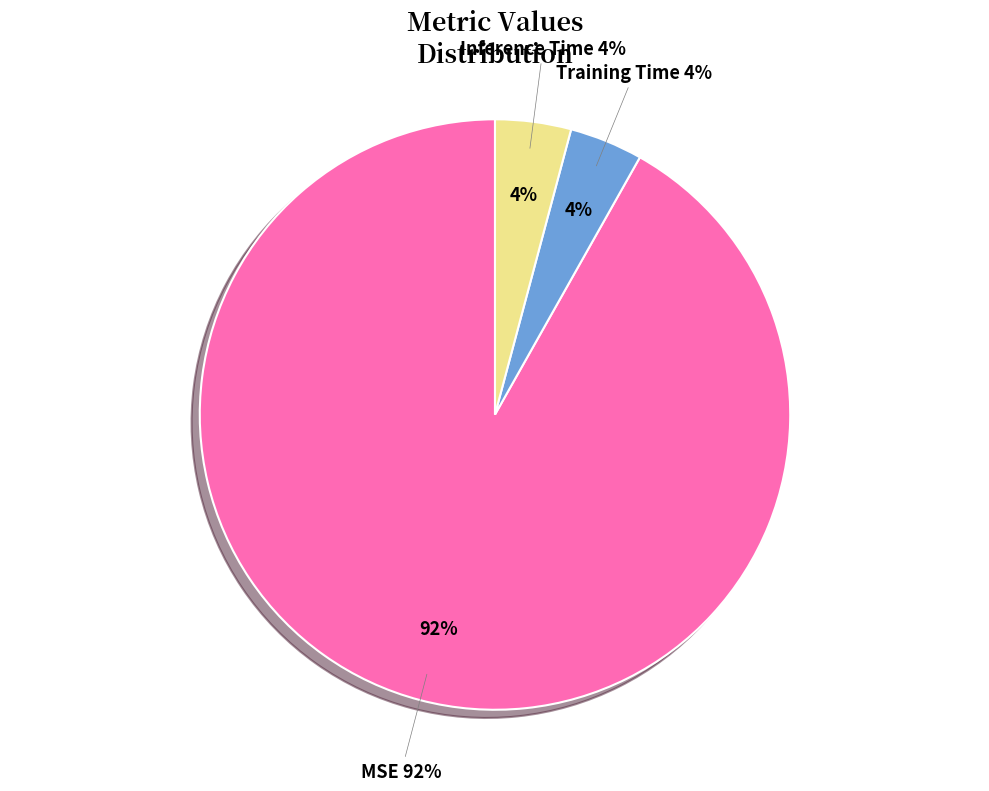

Which slice is the smallest?

Training Time